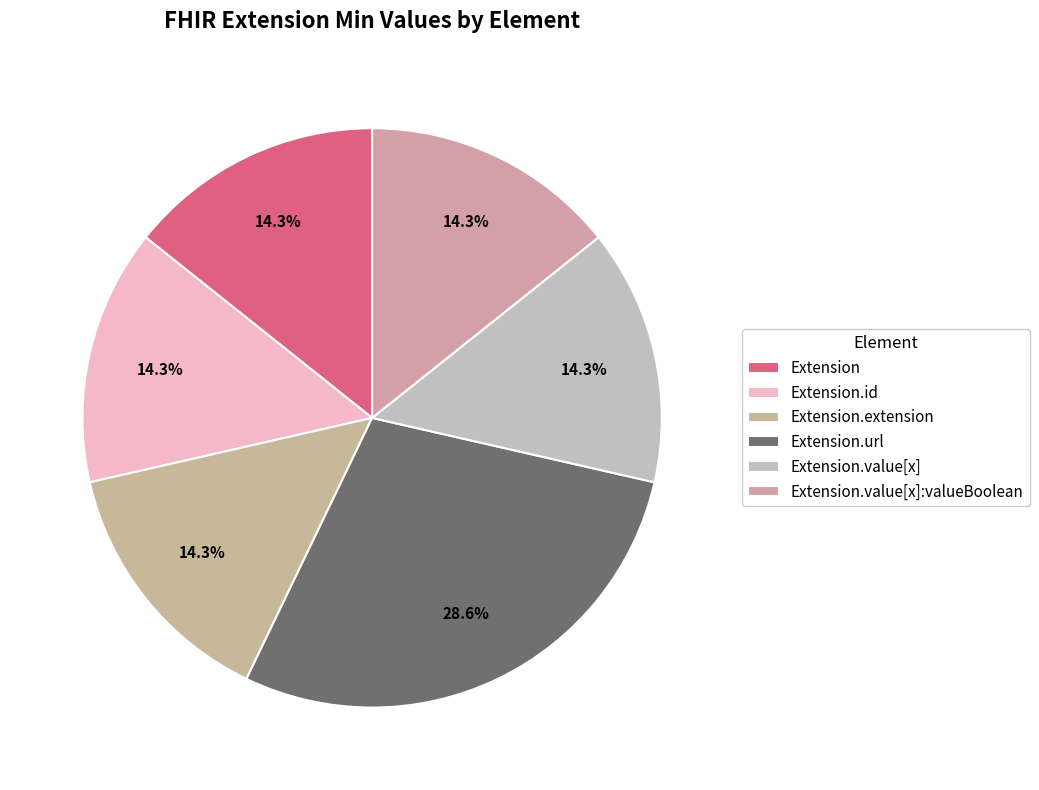

What percentage do Extension.url and Extension.value[x]:valueBoolean together represent?

42.9%